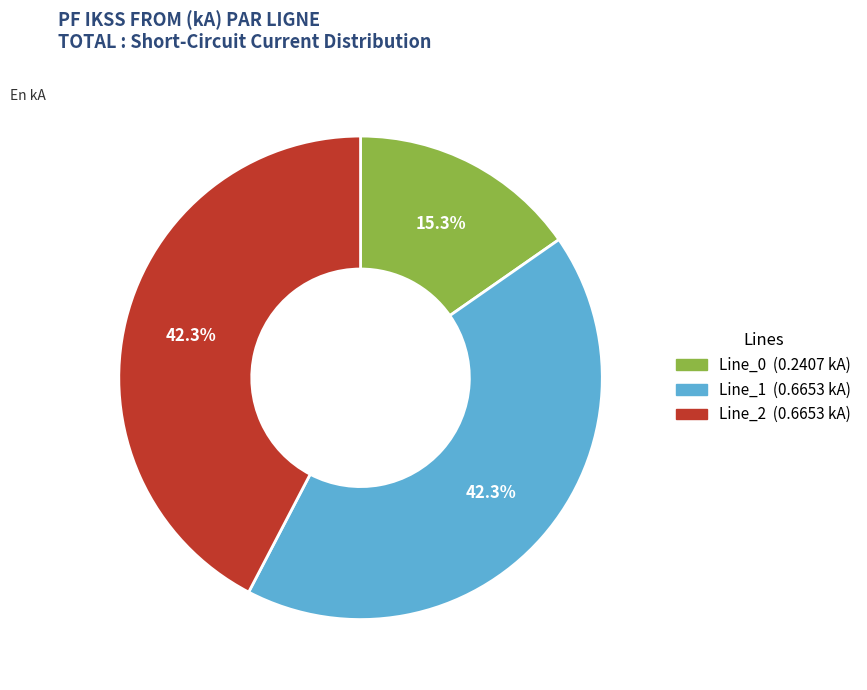

Does any single category account for the majority?

No